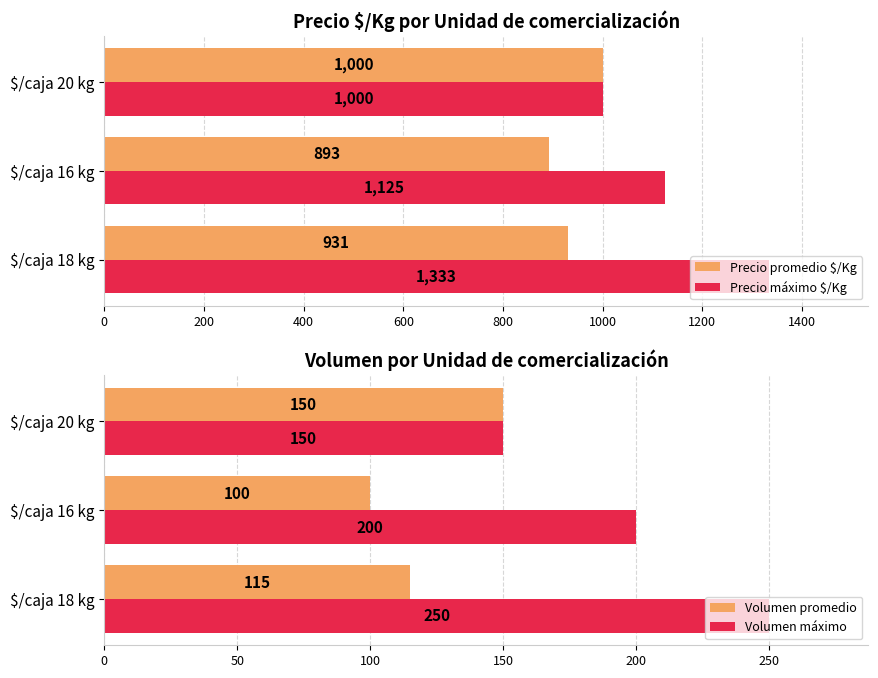

What value does the Volumen promedio series have at $/caja 16 kg, to the nearest 10?

100